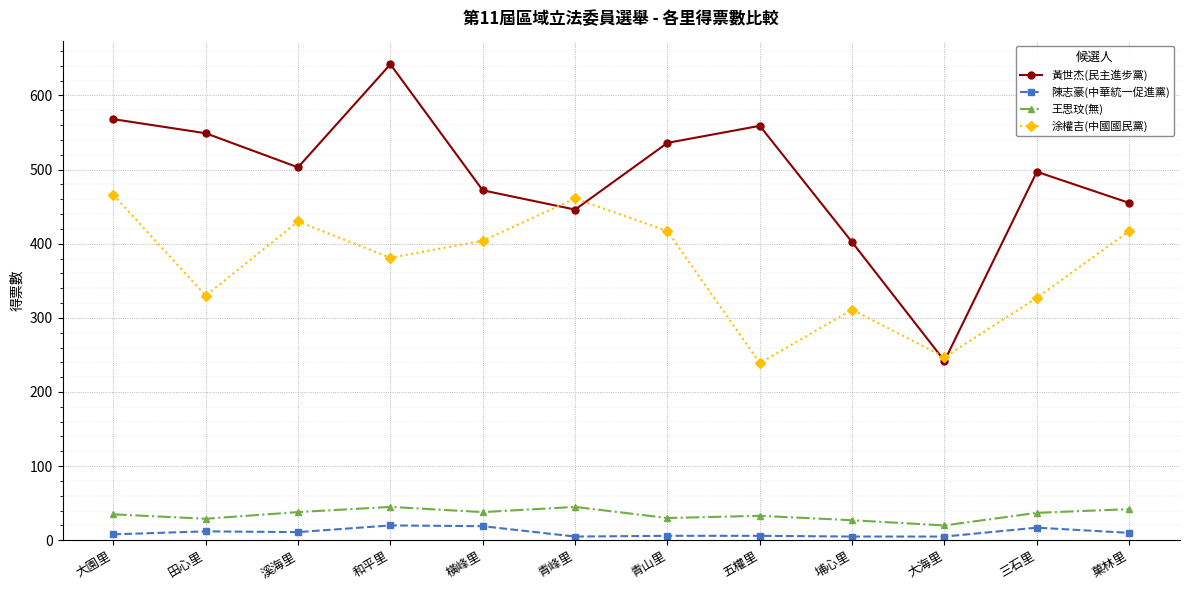

What are all the series names shown in the legend?

黃世杰(民主進步黨), 陳志豪(中華統一促進黨), 王思玟(無), 涂權吉(中國國民黨)